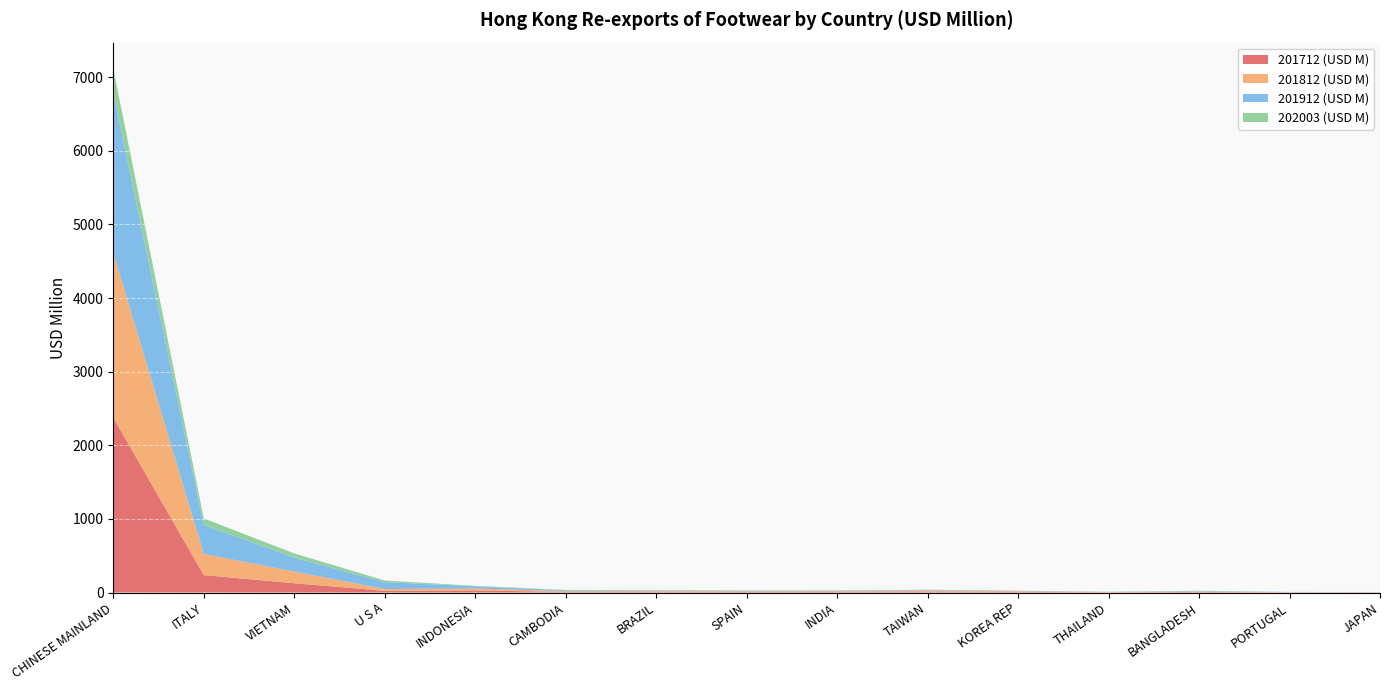

Reading right to left, extract all data points from this chart.

201712 (USD M): JAPAN=2.7	PORTUGAL=2.3	BANGLADESH=7.3	THAILAND=3.5	KOREA REP=7.7	TAIWAN=14.5	INDIA=10.1	SPAIN=9.5	BRAZIL=11.4	CAMBODIA=8.5	INDONESIA=27.8	U S A=23.0	VIETNAM=126.3	ITALY=236.8	CHINESE MAINLAND=2376.5
201812 (USD M): JAPAN=2.1	PORTUGAL=2.7	BANGLADESH=7.7	THAILAND=3.6	KOREA REP=9.9	TAIWAN=14.0	INDIA=8.5	SPAIN=8.4	BRAZIL=9.0	CAMBODIA=10.2	INDONESIA=27.7	U S A=23.9	VIETNAM=158.6	ITALY=286.7	CHINESE MAINLAND=2237.9
201912 (USD M): JAPAN=2.0	PORTUGAL=2.3	BANGLADESH=8.4	THAILAND=2.9	KOREA REP=6.2	TAIWAN=9.1	INDIA=8.2	SPAIN=8.2	BRAZIL=9.0	CAMBODIA=12.5	INDONESIA=29.4	U S A=94.4	VIETNAM=189.7	ITALY=395.3	CHINESE MAINLAND=2168.3
202003 (USD M): JAPAN=0.5	PORTUGAL=0.7	BANGLADESH=0.7	THAILAND=0.8	KOREA REP=0.9	TAIWAN=0.9	INDIA=1.7	SPAIN=1.9	BRAZIL=2.4	CAMBODIA=3.4	INDONESIA=5.5	U S A=21.7	VIETNAM=56.6	ITALY=88.0	CHINESE MAINLAND=330.8